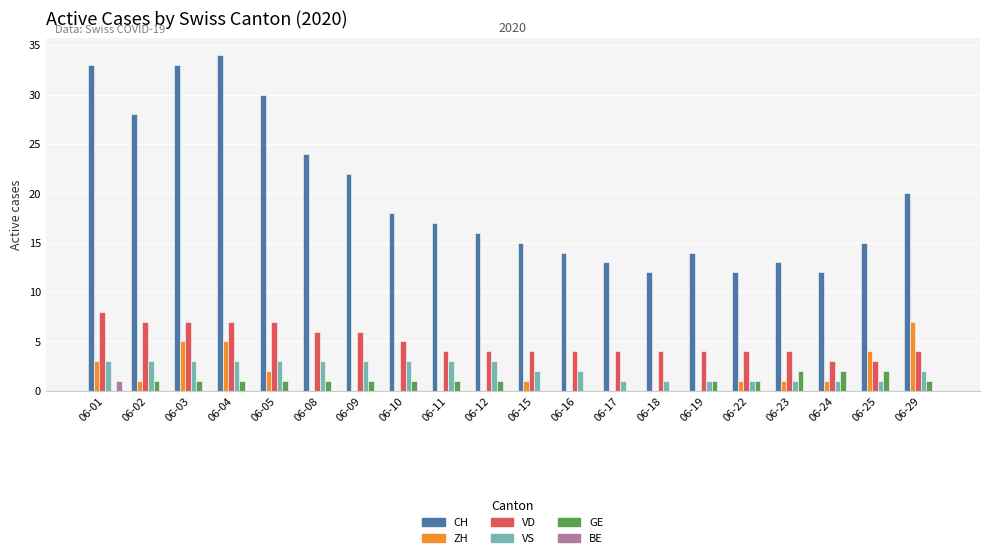

How many distinct data groups are displayed?

6